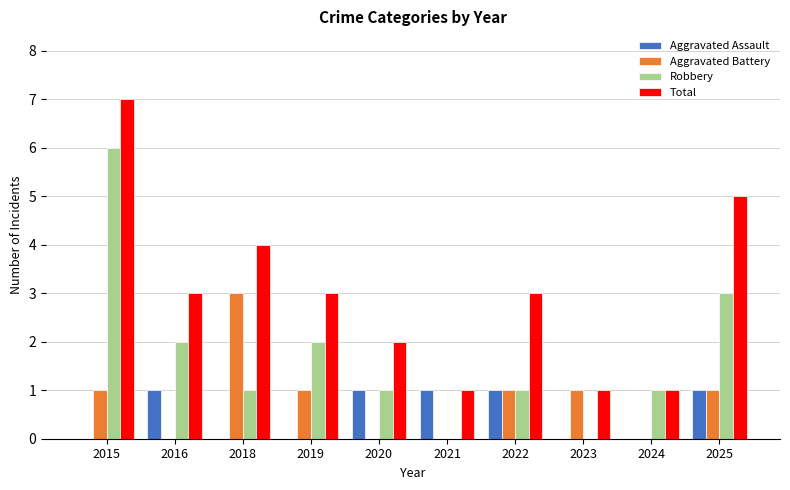

At which label is Total closest to 4?

2018